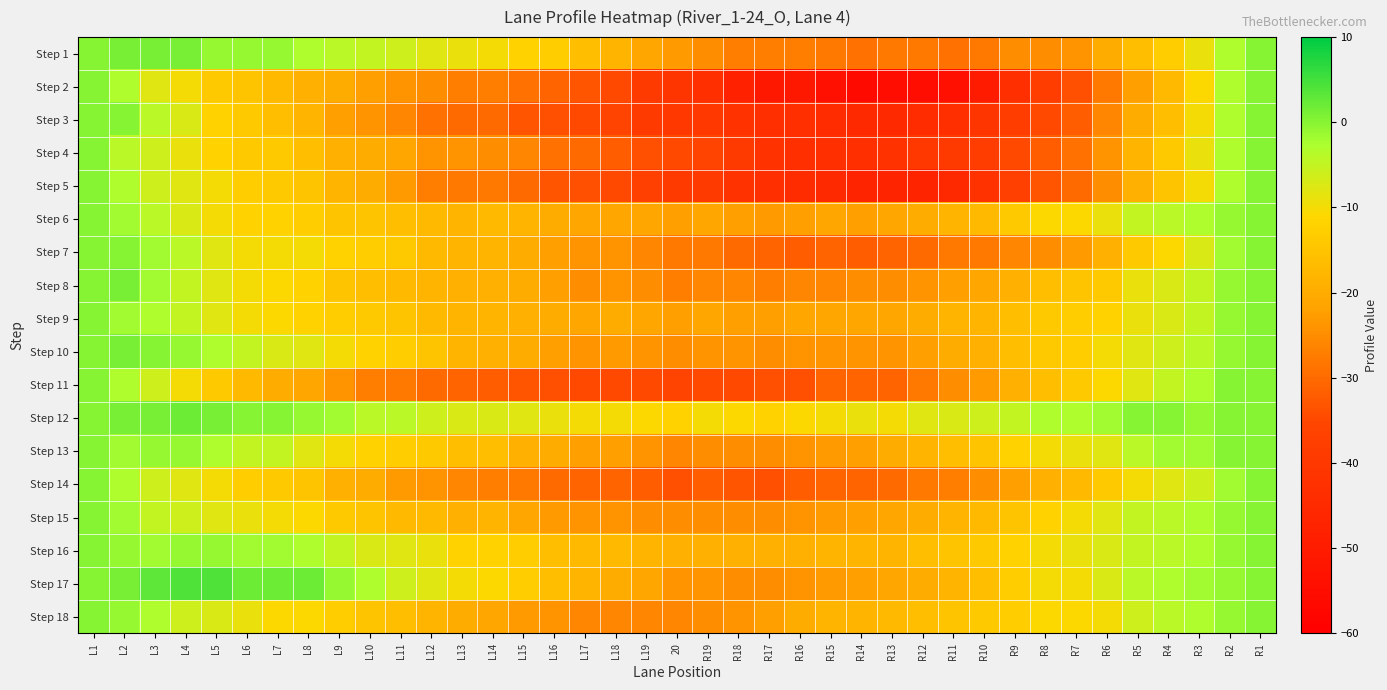

List the series in order of their peak value, highest first.

Step 17, Step 12, Step 1, Step 8, Step 10, Step 2, Step 3, Step 4, Step 5, Step 6, Step 7, Step 9, Step 11, Step 13, Step 14, Step 15, Step 16, Step 18